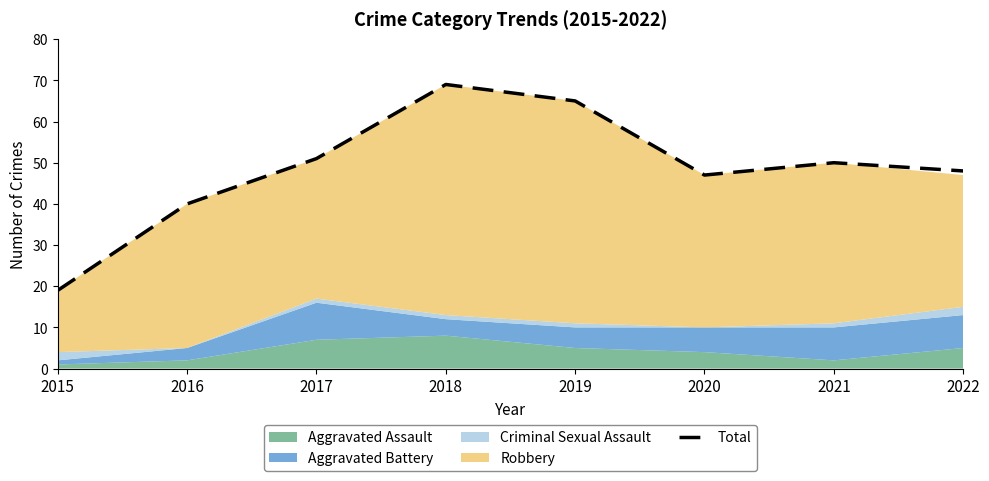

At which category does the chart reach its peak across all series?

2018